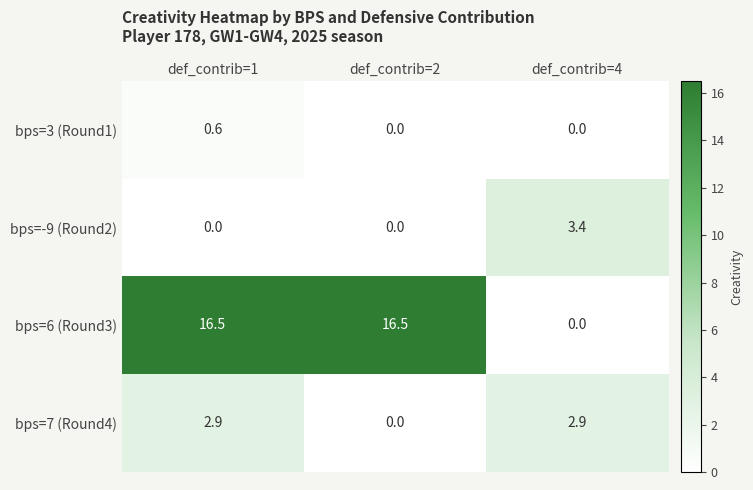

Reading right to left, extract all data points from this chart.

bps=3 (Round1): 0.0	0.0	0.6
bps=-9 (Round2): 3.4	0.0	0.0
bps=6 (Round3): 0.0	16.5	16.5
bps=7 (Round4): 2.9	0.0	2.9